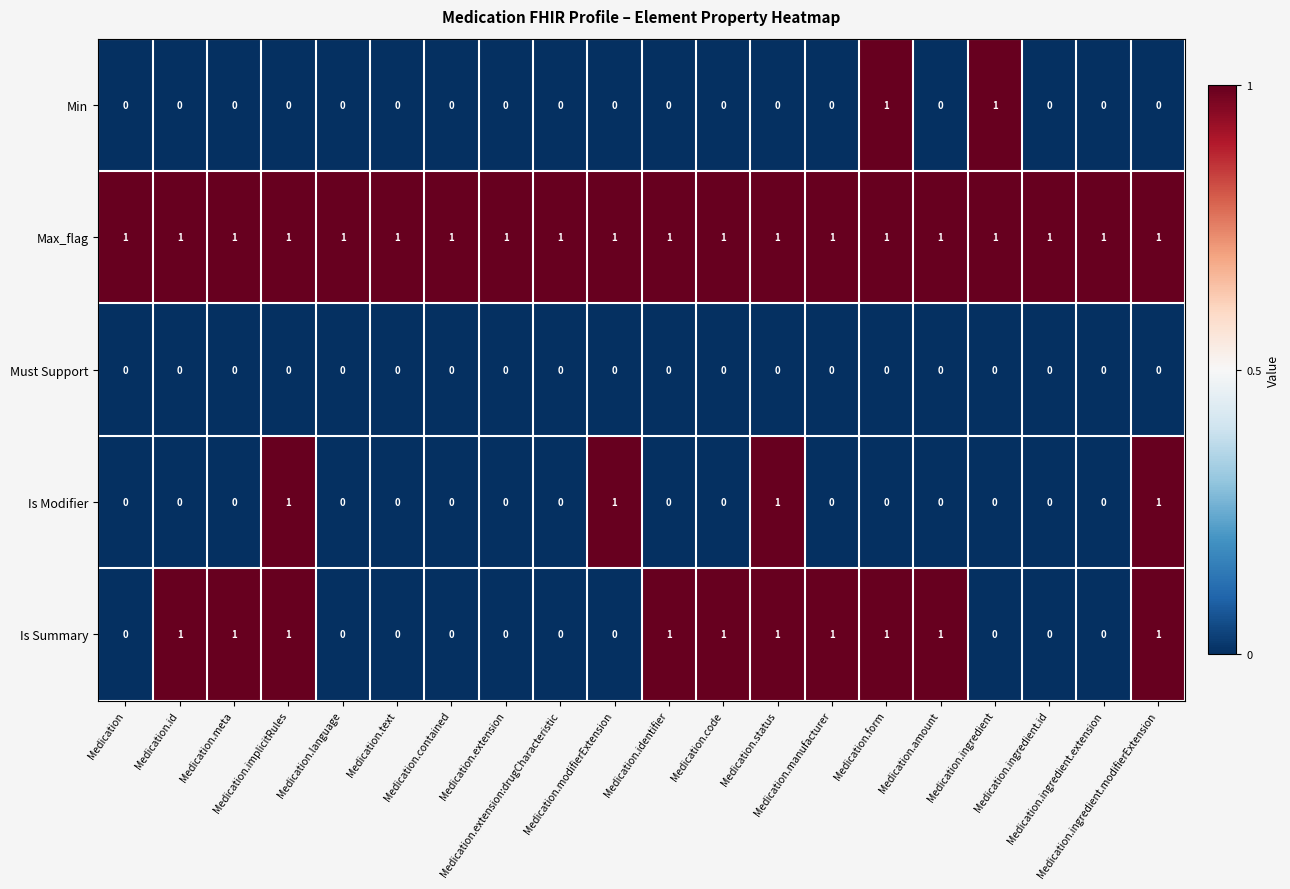

What is the total value across all series at Medication.id?

2